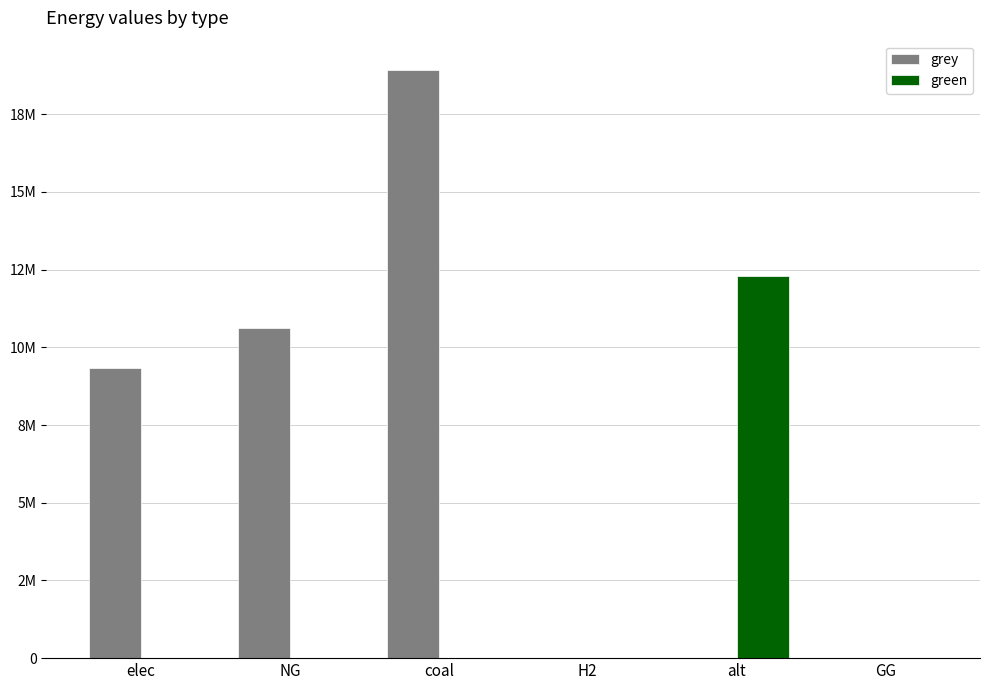

Reading right to left, what are all the values shown in this chart?

grey: 0.0	0.0	0.0	18922657.3	10632587.5	9340137.1
green: 0.0	12288253.3	0.0	0.0	0.0	0.0